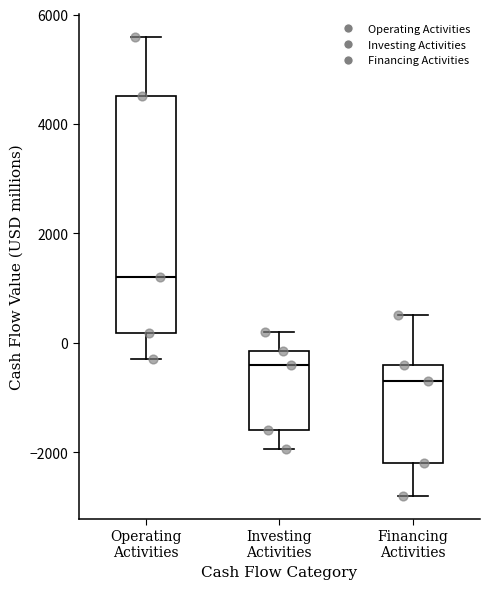

Which box's median line is the lowest?

Financing Activities